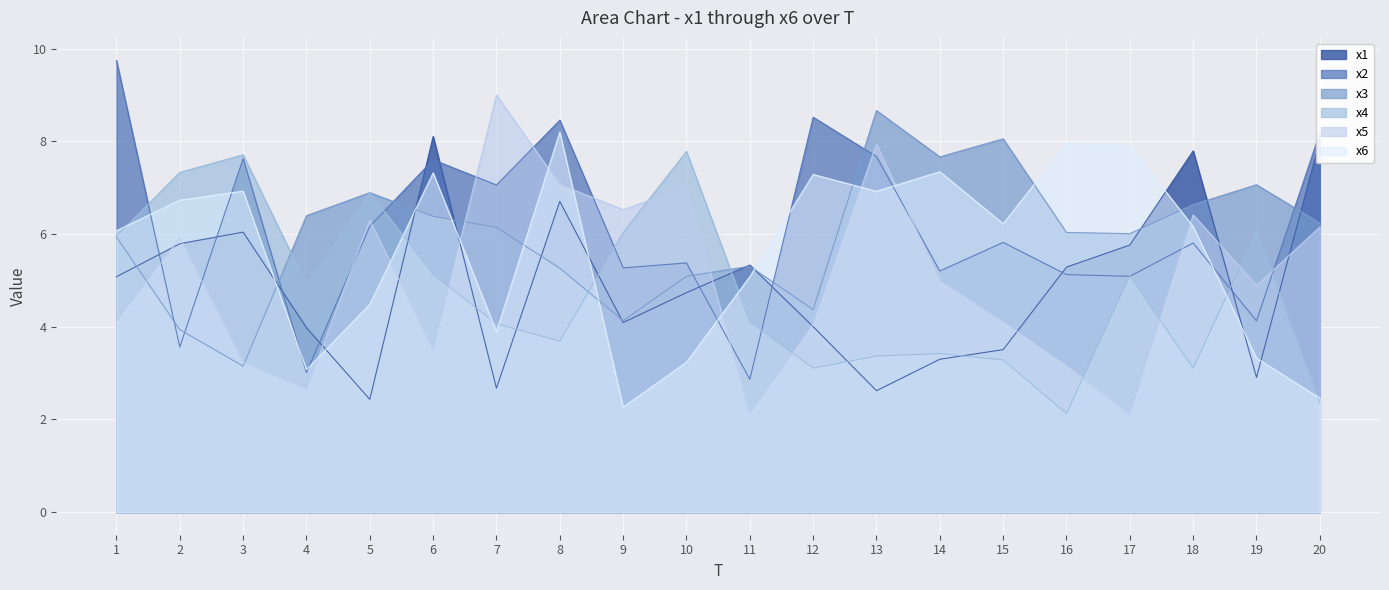

Where do x3 and x4 first cross each other?

3 and 4